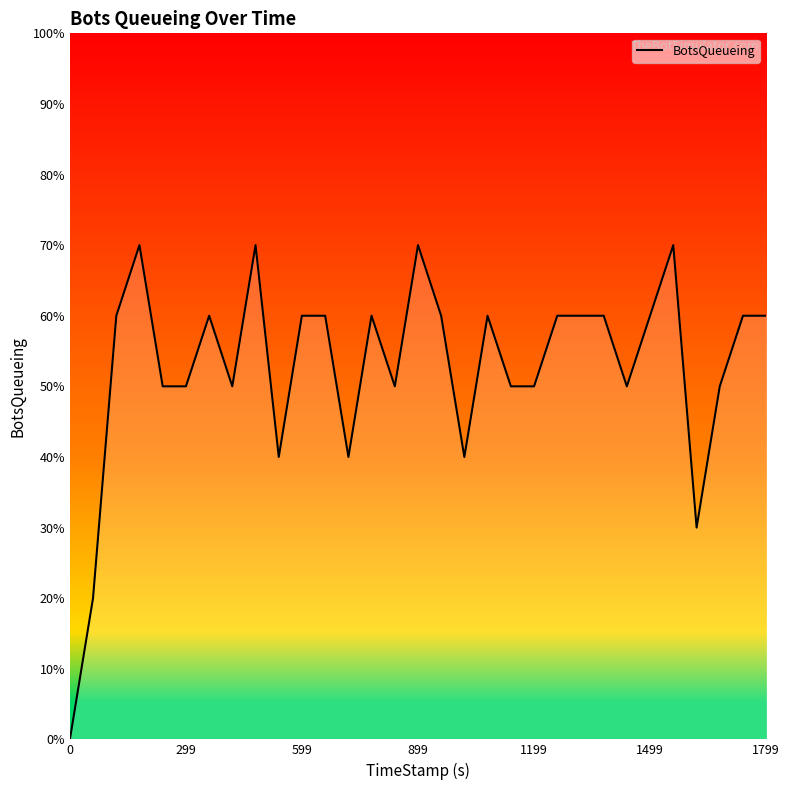

Does the chart have visible grid lines?

No